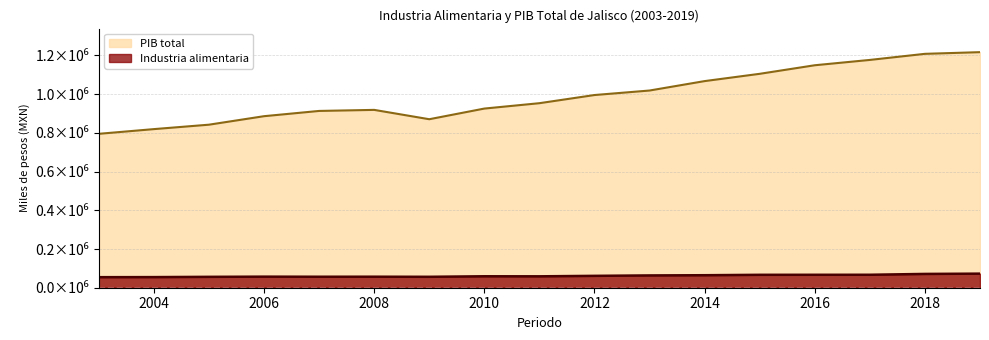

The value of PIB total at 2015 is 338626.0. True or false?

False